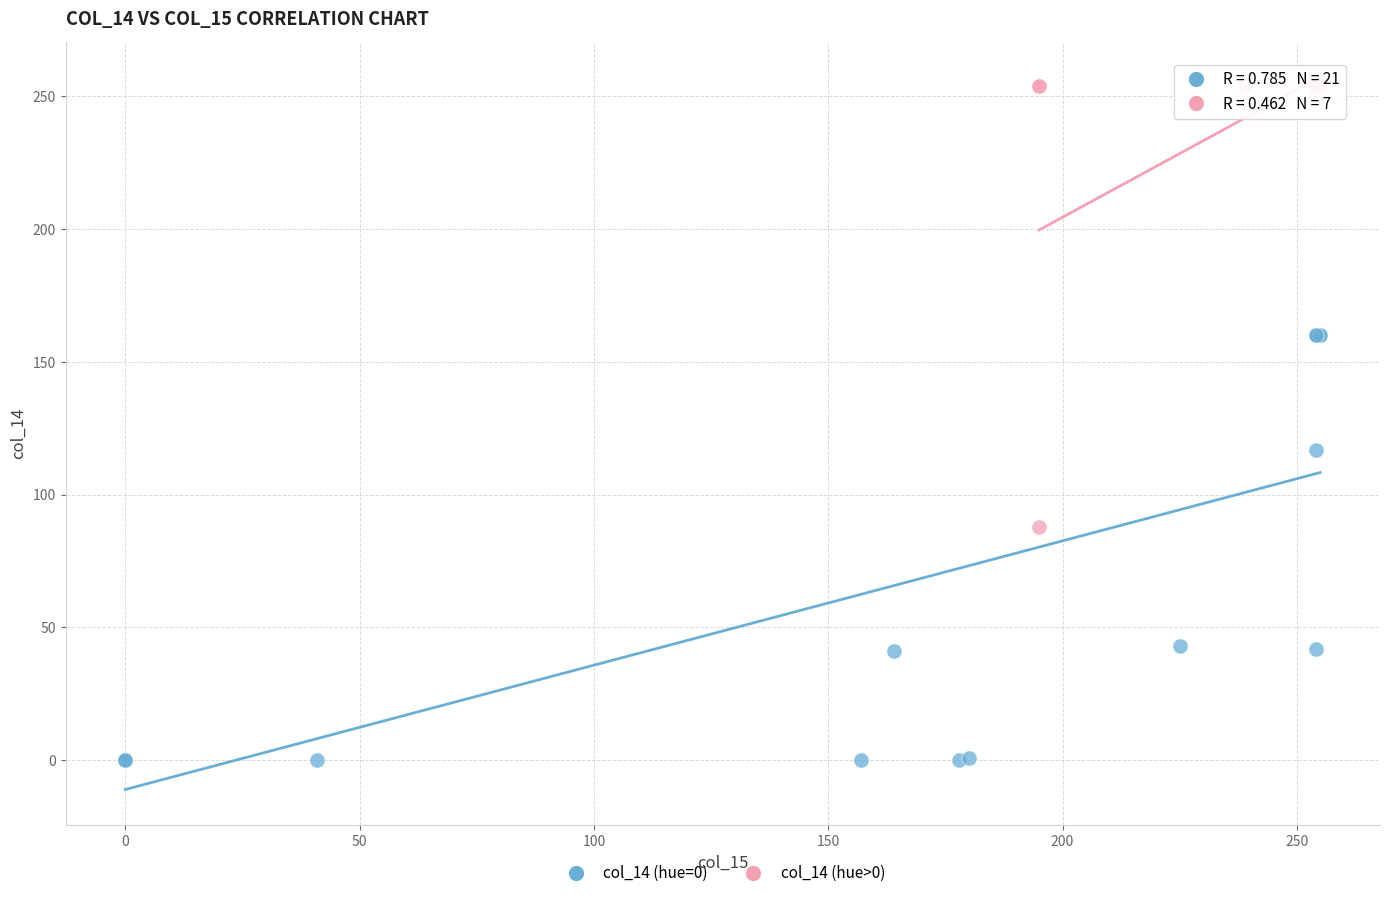

Which series reaches the minimum Y coordinate?

col_14 (hue=0)